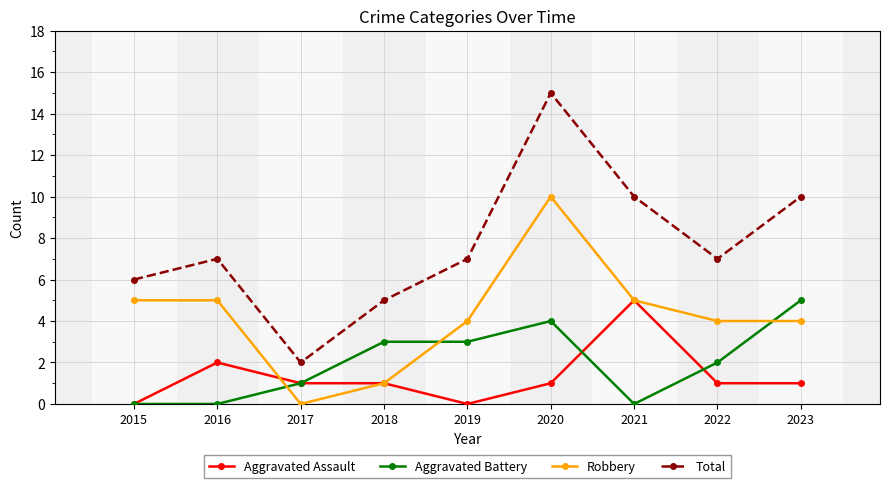

Is it true that Aggravated Battery equals 2 at 2022?

True